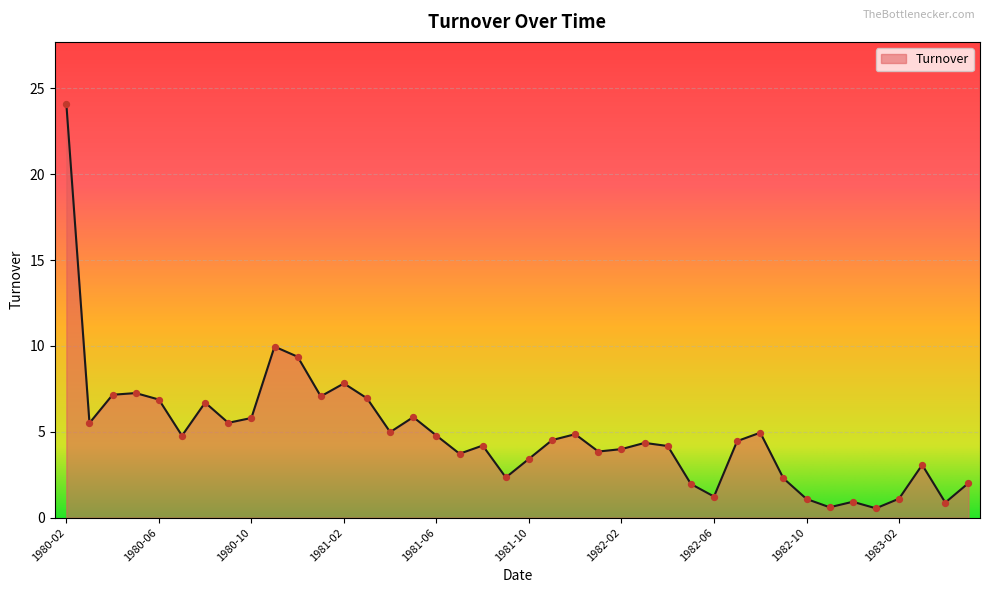

What is the difference between the maximum and minimum values?

23.6